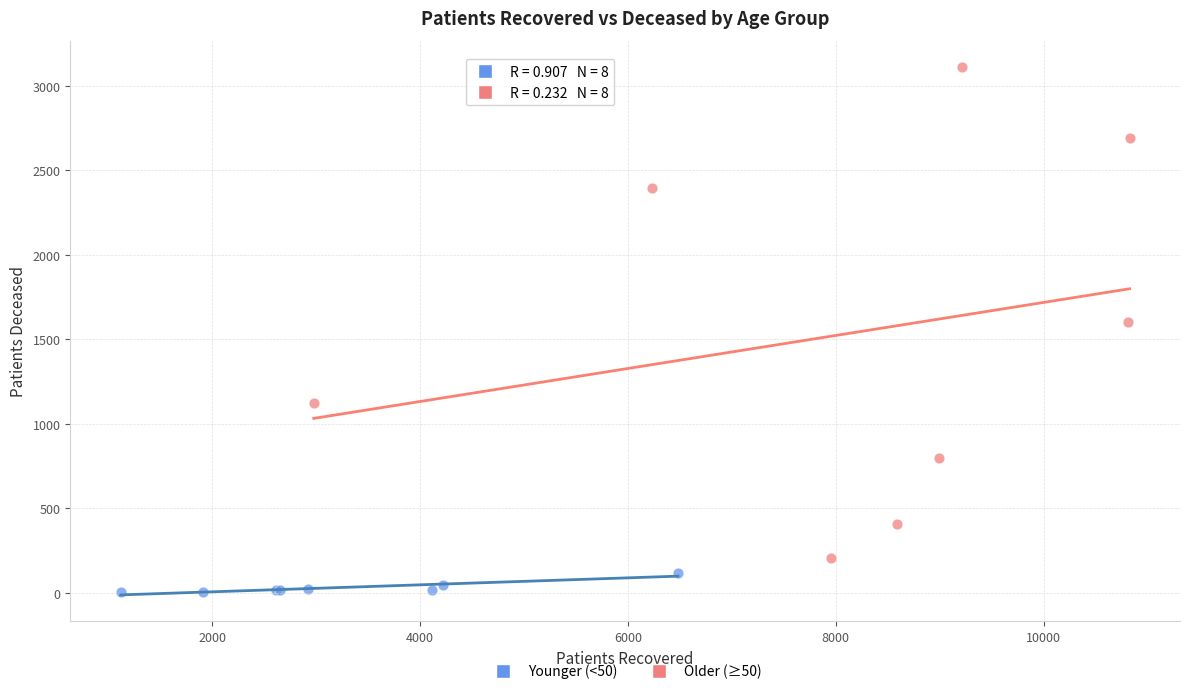

Which series reaches the minimum Y coordinate?

Younger (<50)